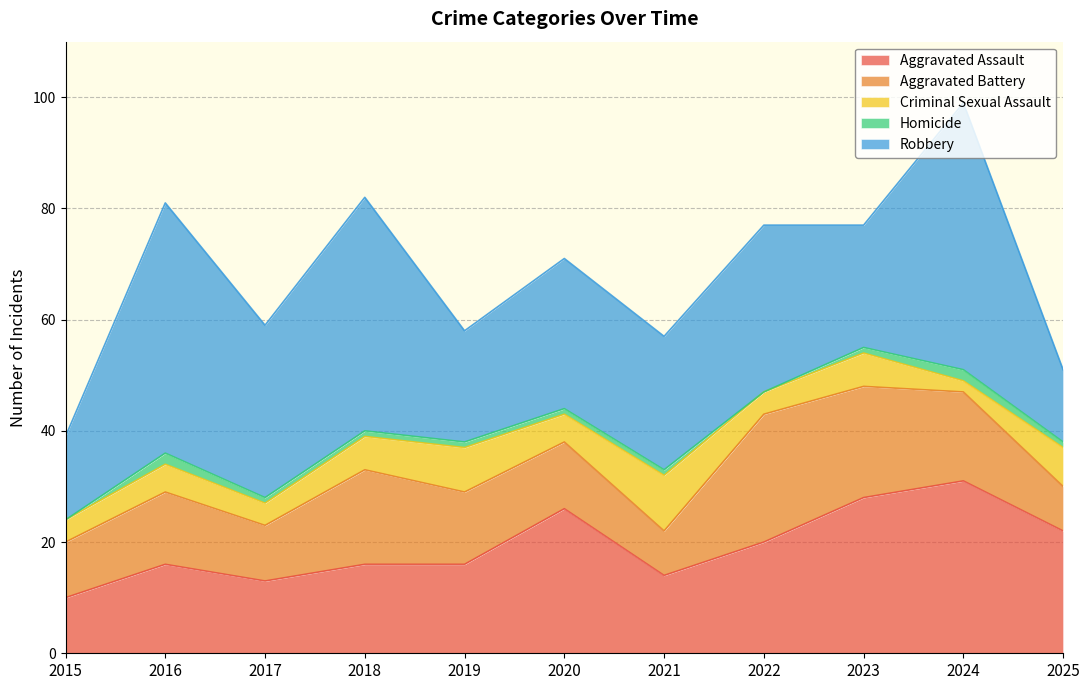

Which series has the largest range (max minus min)?

Robbery